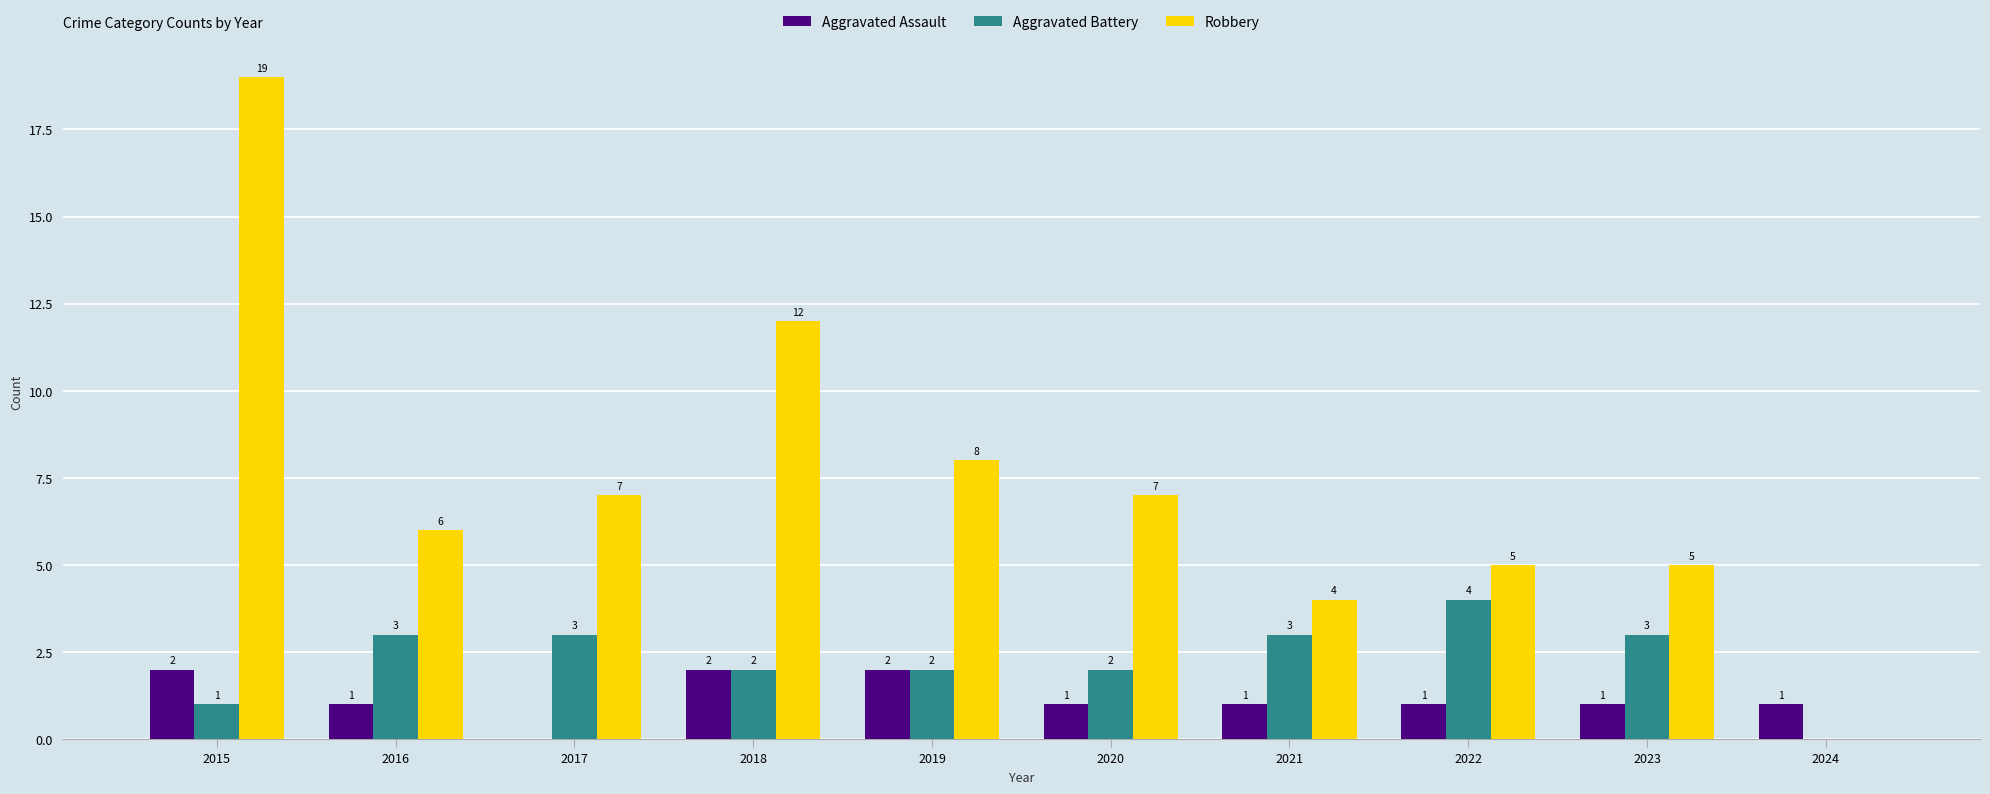

Where is Robbery nearest to the value 9?

2019